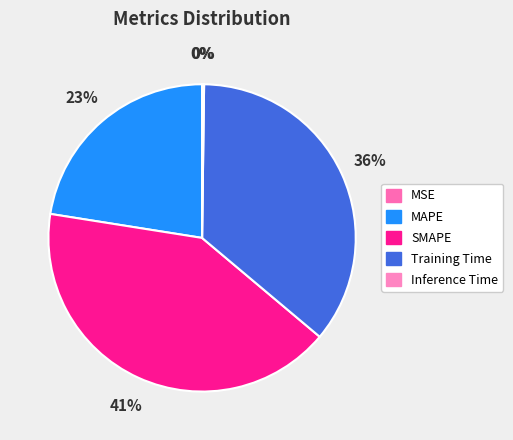

How many segments does this pie chart have?

5